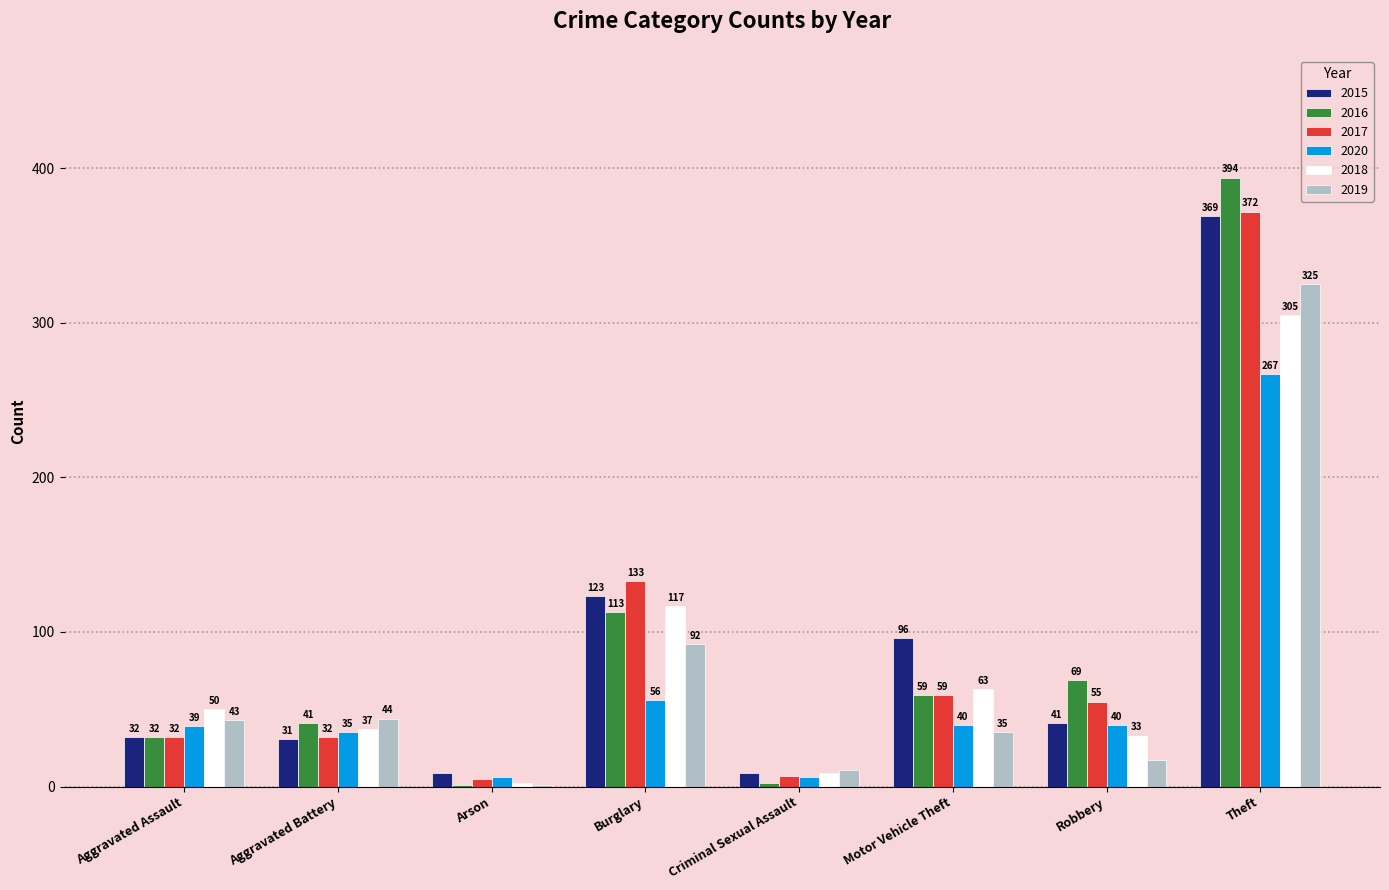

What is the greatest value displayed?

394